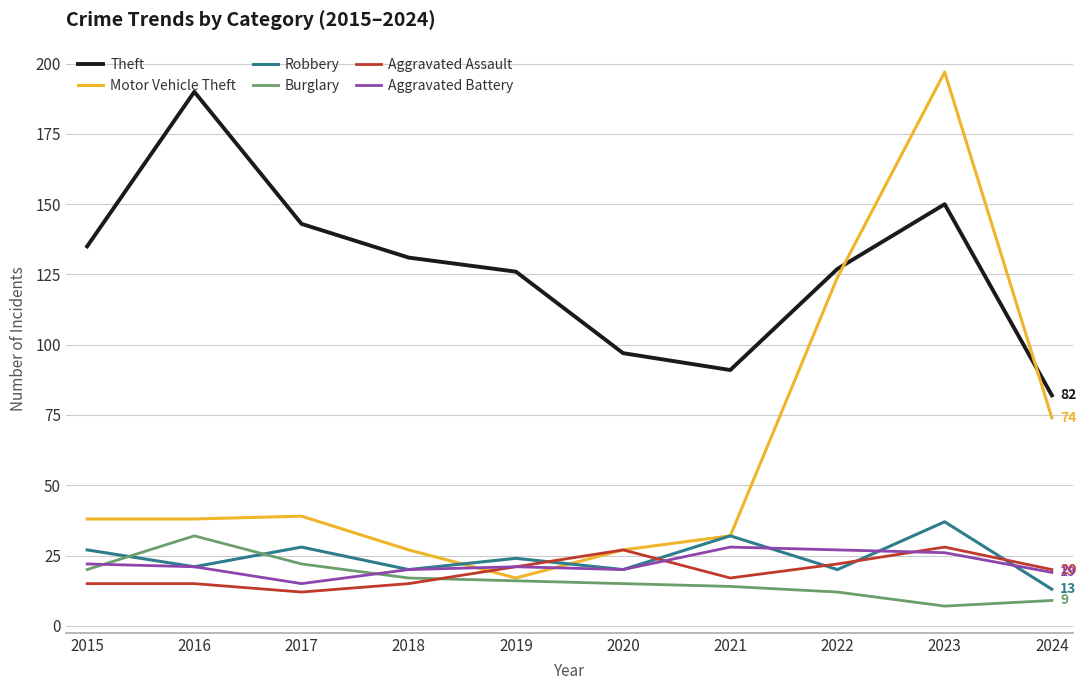

Is the value of Aggravated Battery at 2015 greater than the value of Motor Vehicle Theft at 2020?

No